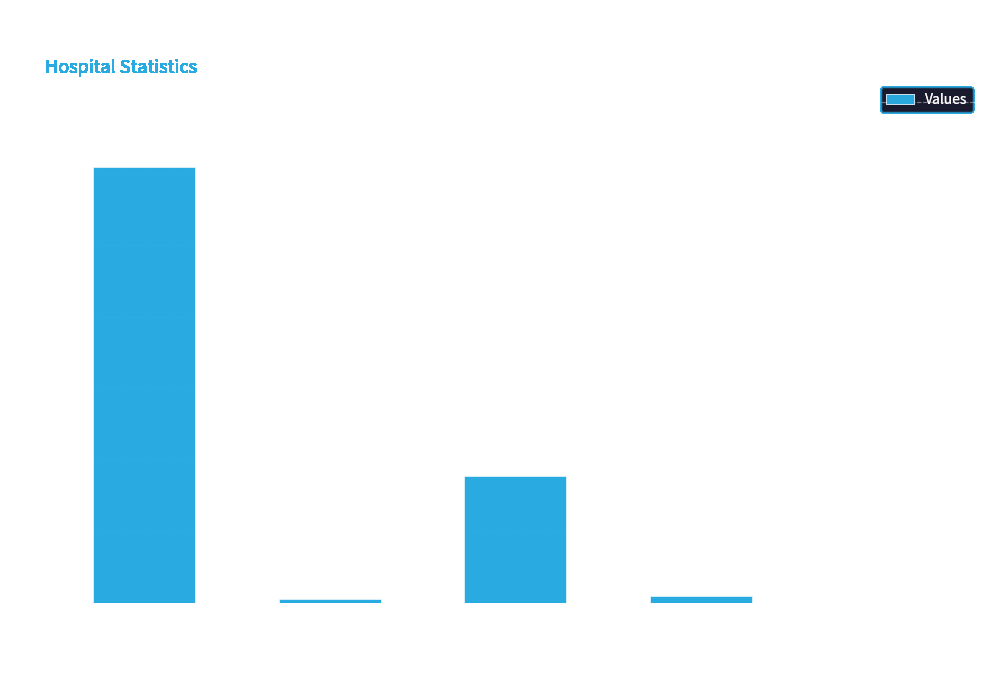

What is the maximum value shown in the chart?

3047